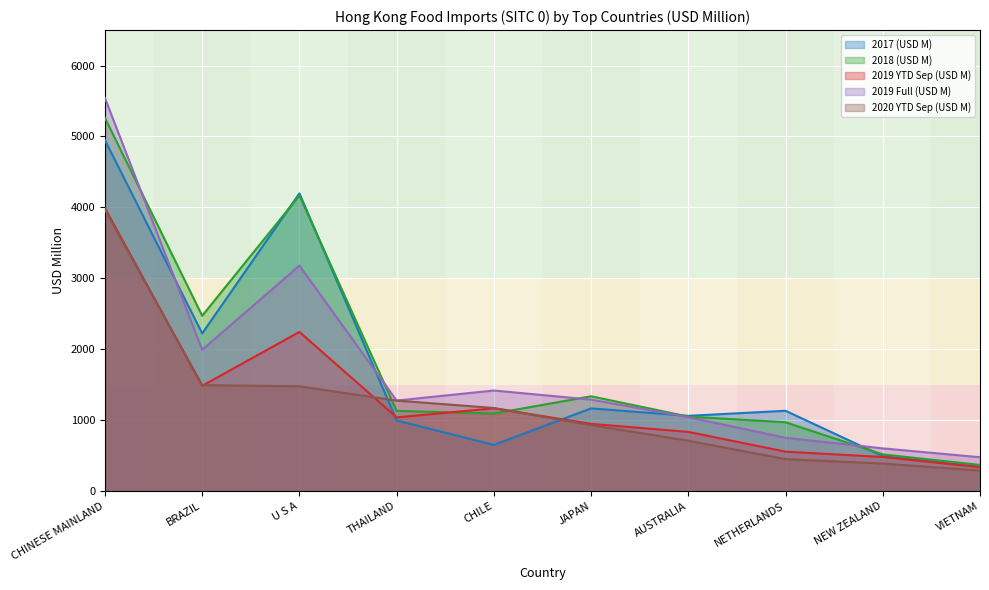

At which category does 2018 (USD M) reach its first local peak?

U S A